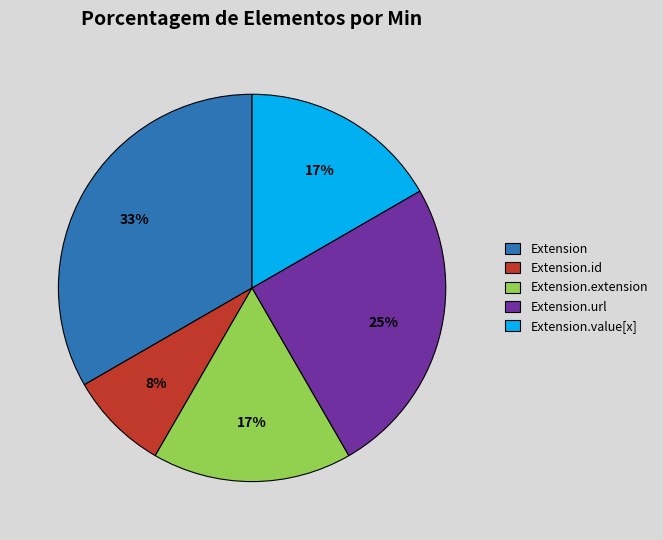

Between Extension.extension and Extension.id, which is larger?

Extension.extension